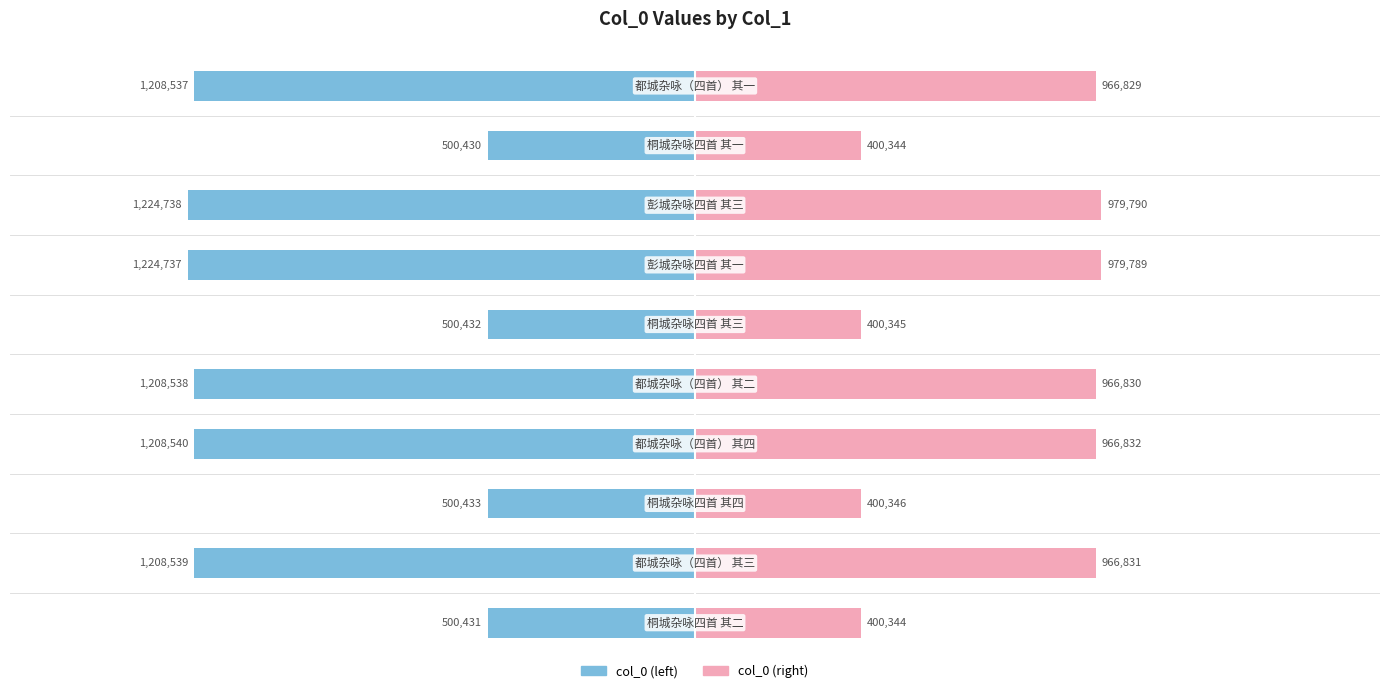

Rank the series at 0.0 from lowest to highest value.

col_0 (left), col_0 (right)